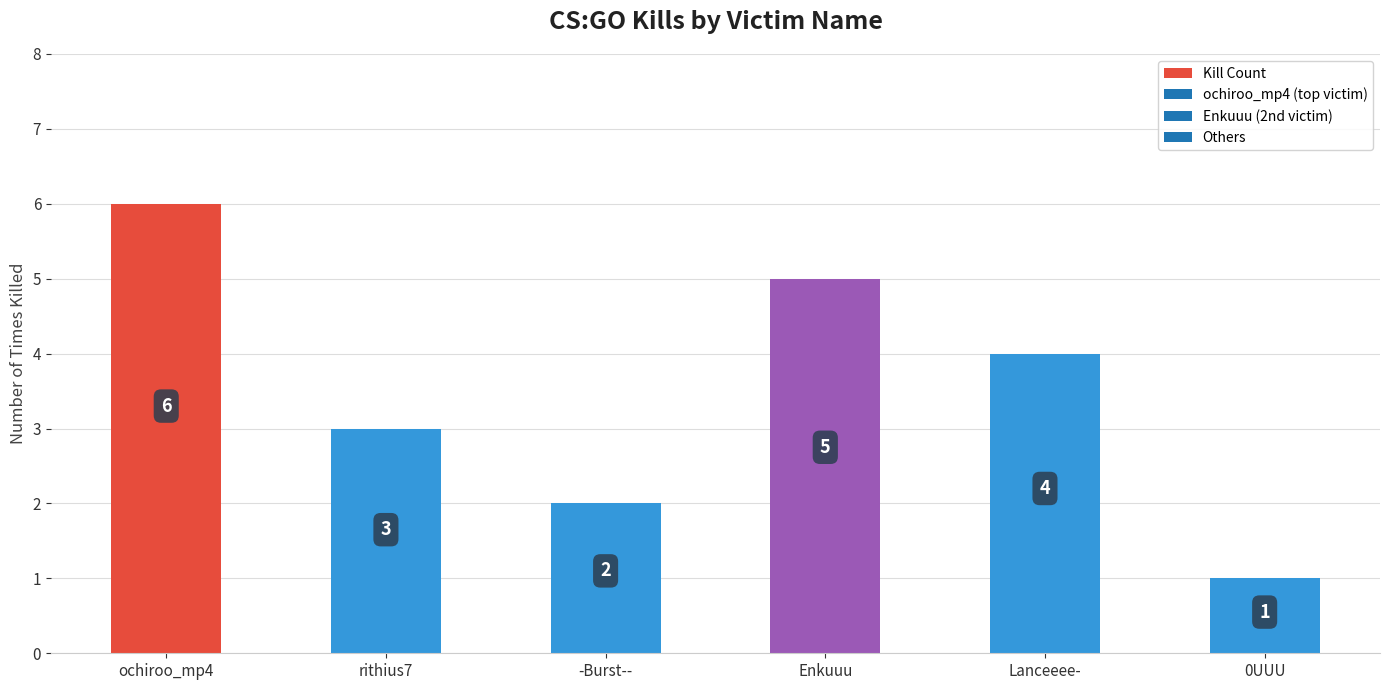

Rank the categories by value from lowest to highest.

0UUU, -Burst--, rithius7, Lanceeee-, Enkuuu, ochiroo_mp4